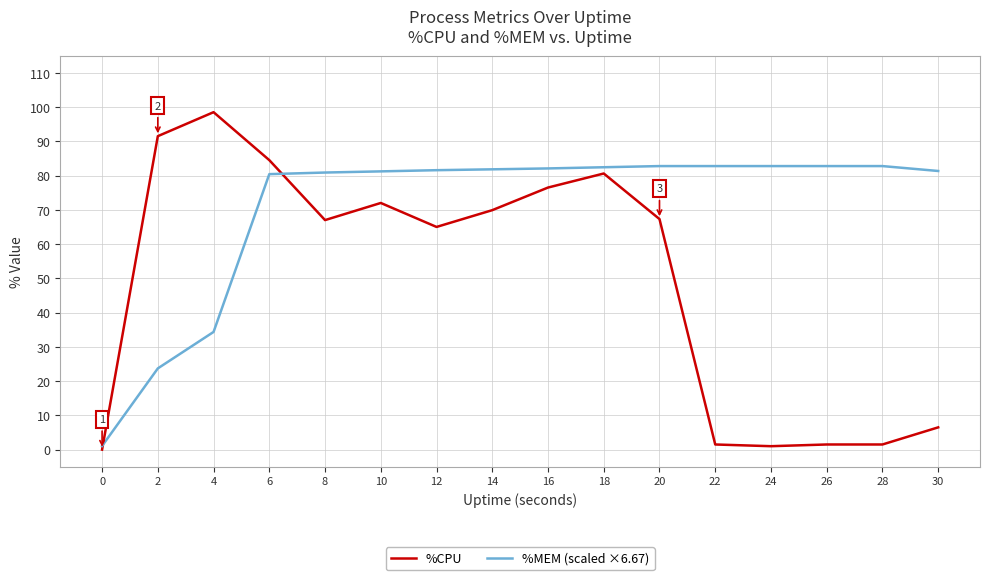

Count the number of categories in the chart.

16